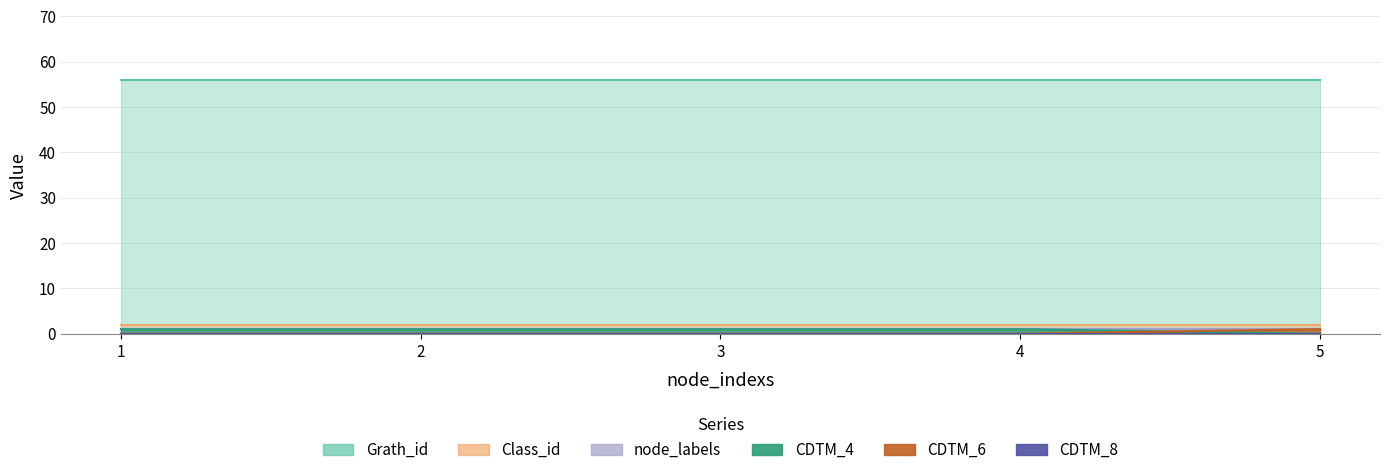

Where is CDTM_4 nearest to the value 0?

5